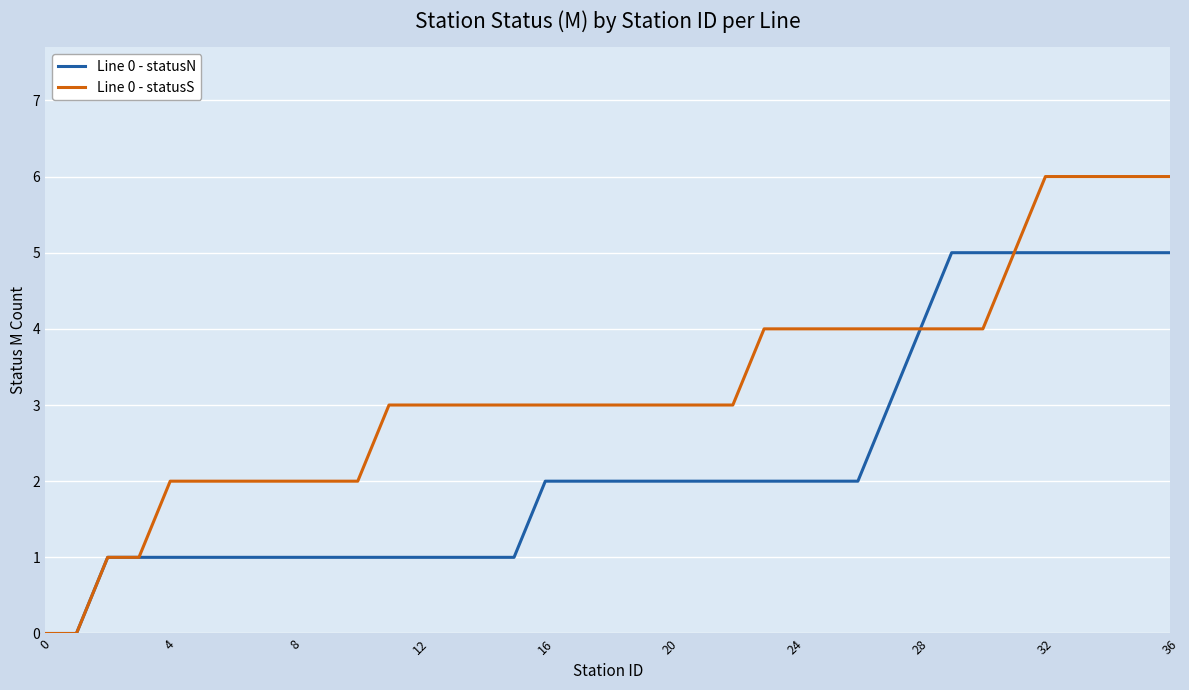

Which series has the largest total across all categories?

Line 0 - statusS